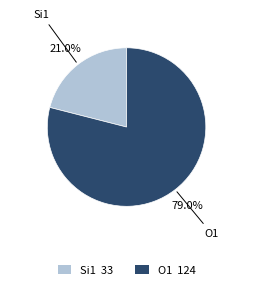

Between Si1 33 and O1 124, which is larger?

O1 124